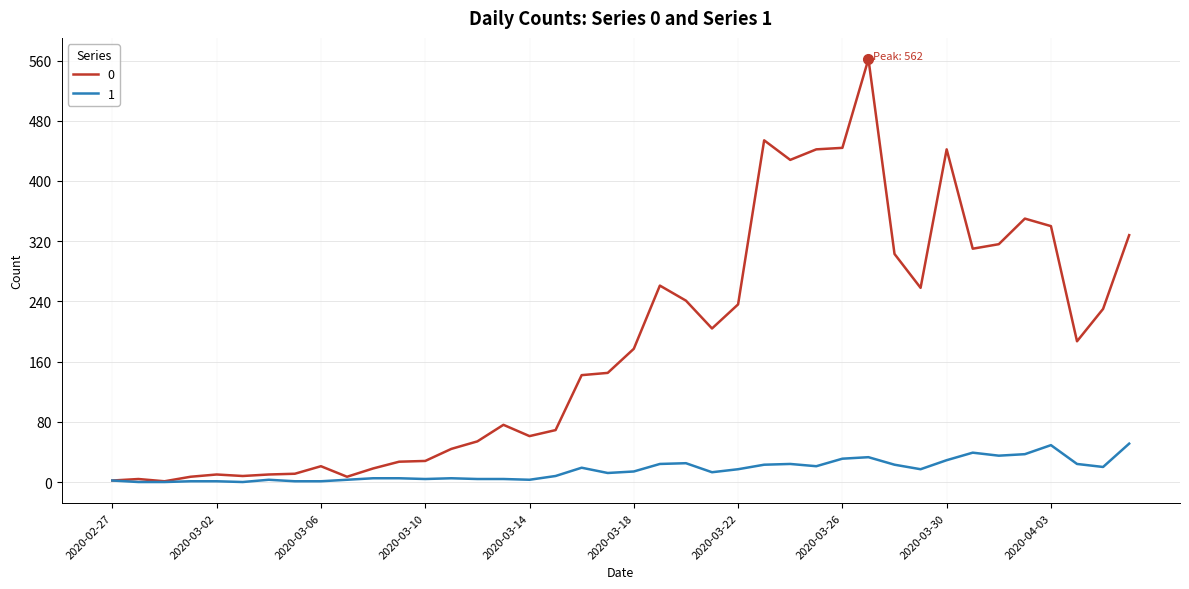

List the series in order of their peak value, highest first.

0, 1